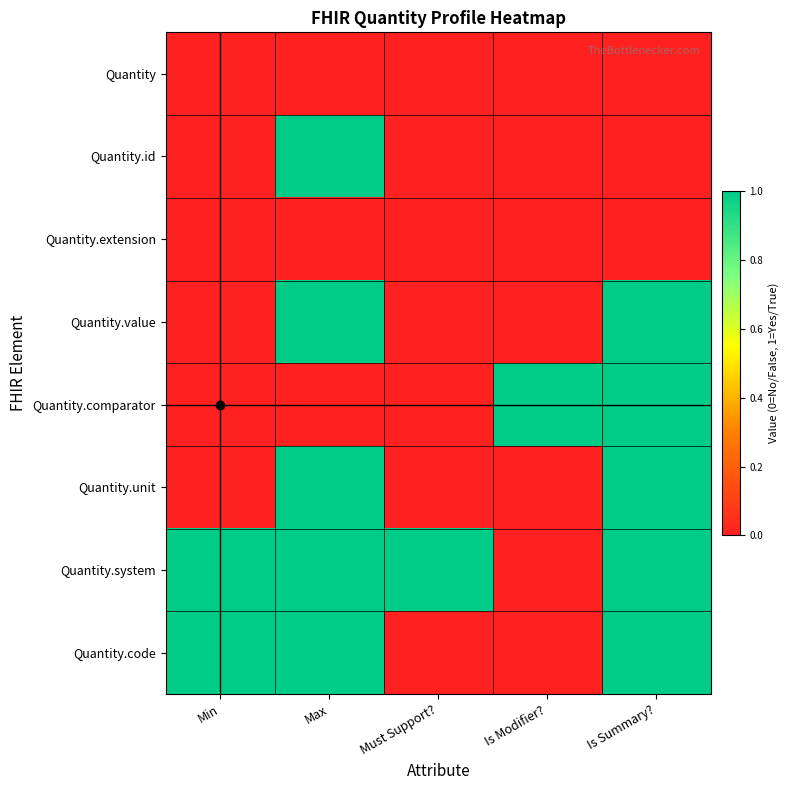

Reading left to right, transcribe all the data shown in this chart.

Quantity: Min=0	Max=0	Must Support?=0	Is Modifier?=0	Is Summary?=0
Quantity.id: Min=0	Max=1	Must Support?=0	Is Modifier?=0	Is Summary?=0
Quantity.extension: Min=0	Max=0	Must Support?=0	Is Modifier?=0	Is Summary?=0
Quantity.value: Min=0	Max=1	Must Support?=0	Is Modifier?=0	Is Summary?=1
Quantity.comparator: Min=0	Max=0	Must Support?=0	Is Modifier?=1	Is Summary?=1
Quantity.unit: Min=0	Max=1	Must Support?=0	Is Modifier?=0	Is Summary?=1
Quantity.system: Min=1	Max=1	Must Support?=1	Is Modifier?=0	Is Summary?=1
Quantity.code: Min=1	Max=1	Must Support?=0	Is Modifier?=0	Is Summary?=1